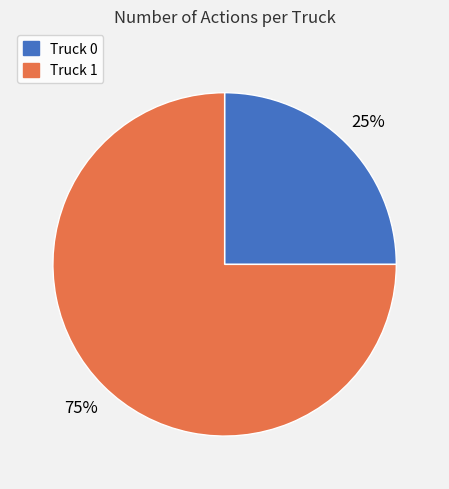

Is it true that Truck 0 is 25% of the pie?

True